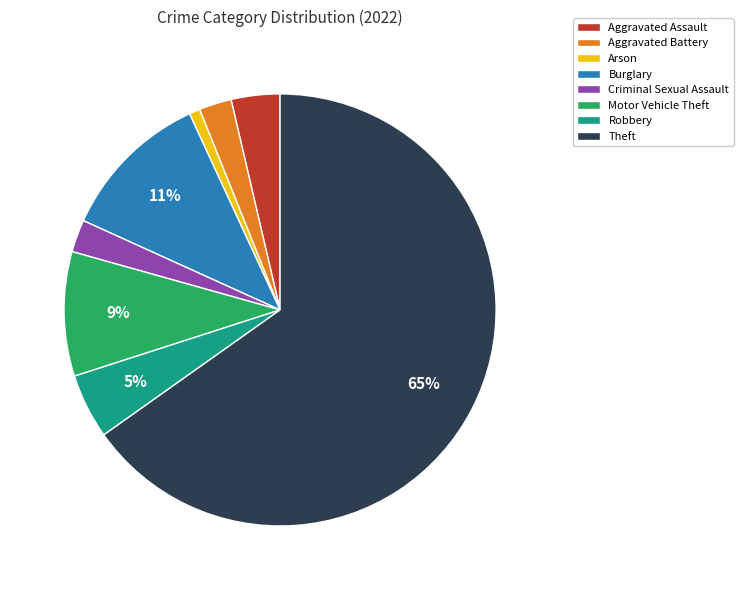

Count the number of slices in the pie.

8